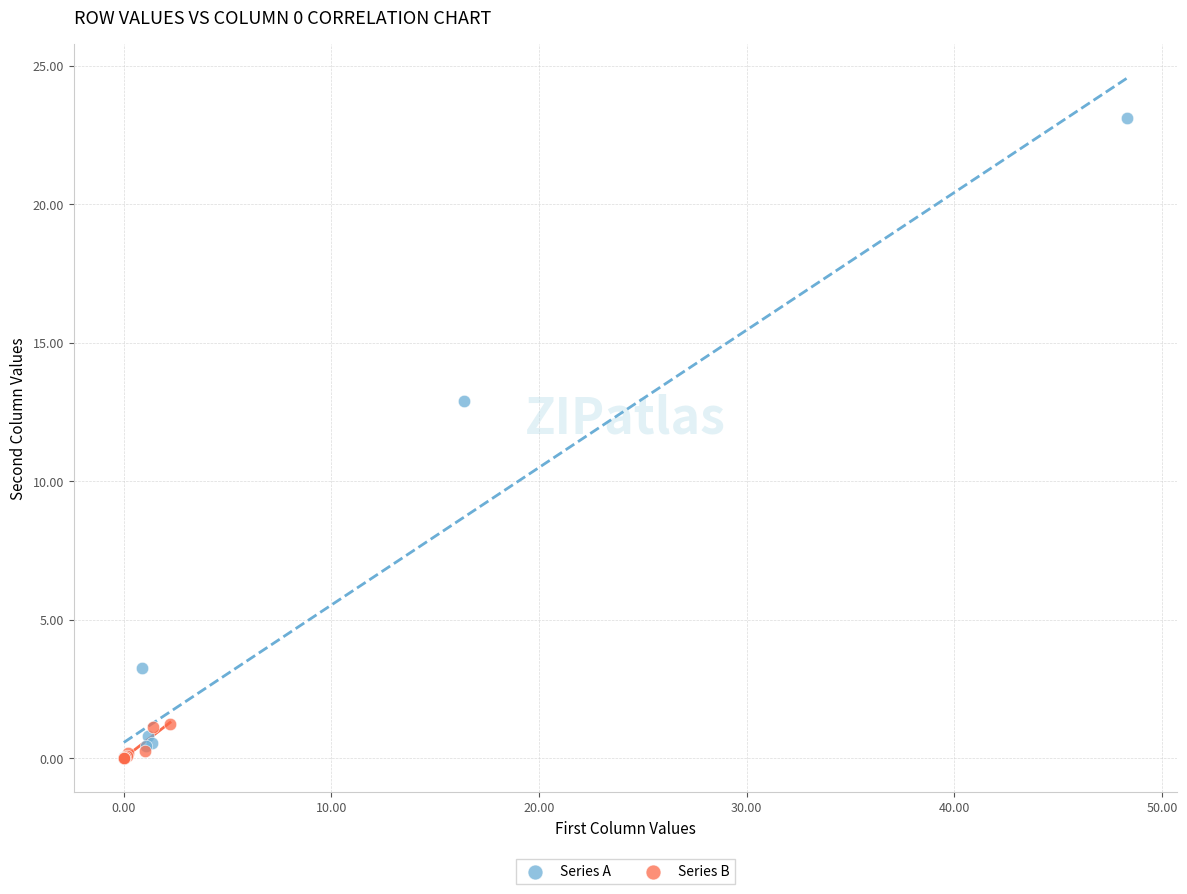

What are all the series names shown in the legend?

Series A, Series B